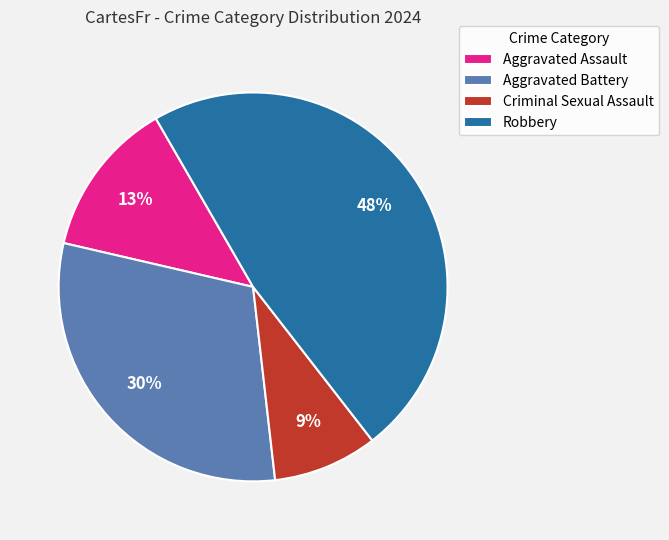

Rank the categories by value from lowest to highest.

Criminal Sexual Assault, Aggravated Assault, Aggravated Battery, Robbery